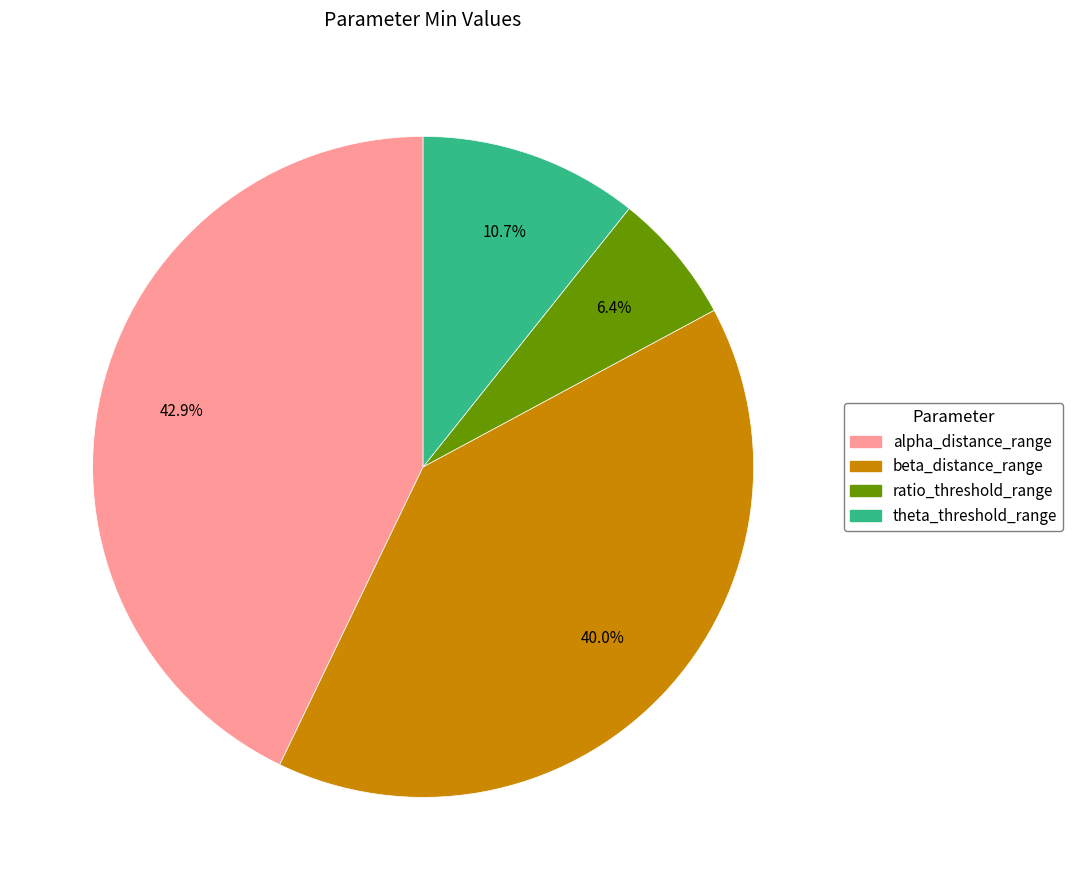

Count the number of slices in the pie.

4